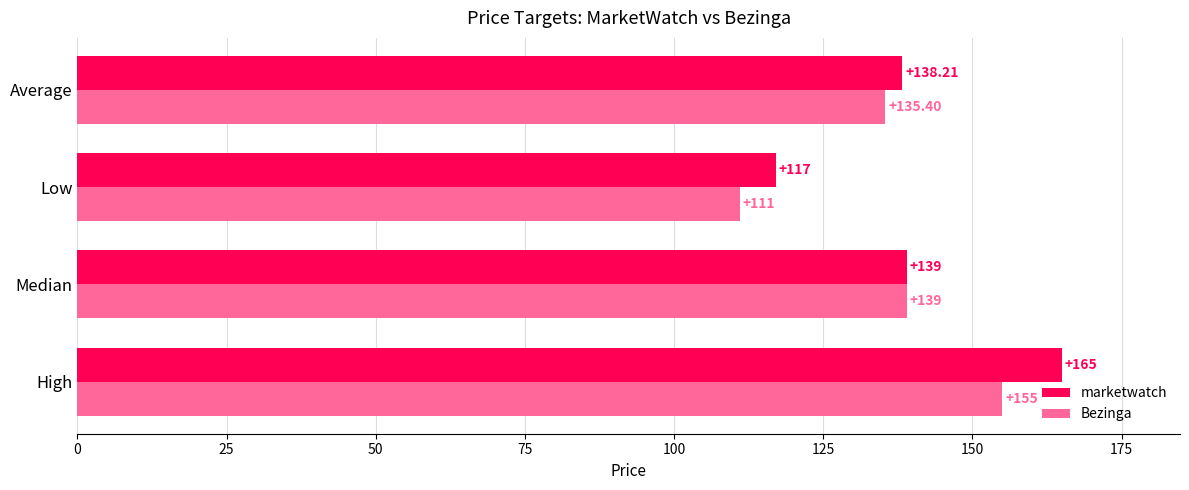

Rank the series by their maximum value, from lowest to highest.

Bezinga, marketwatch